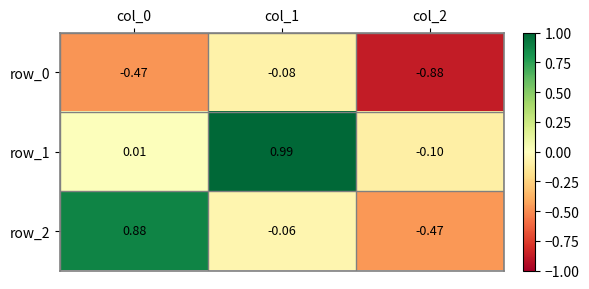

Which label corresponds to the smallest value in the chart?

col_2